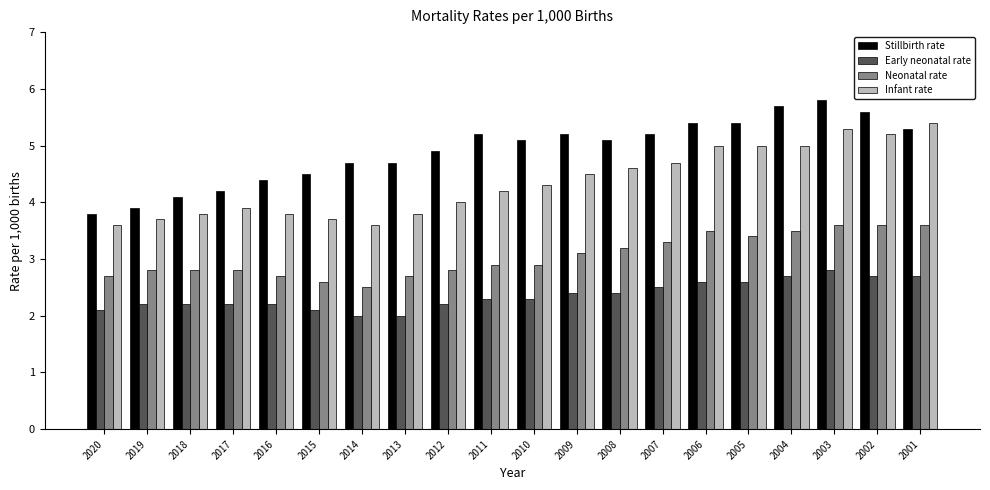

How many distinct data groups are displayed?

4